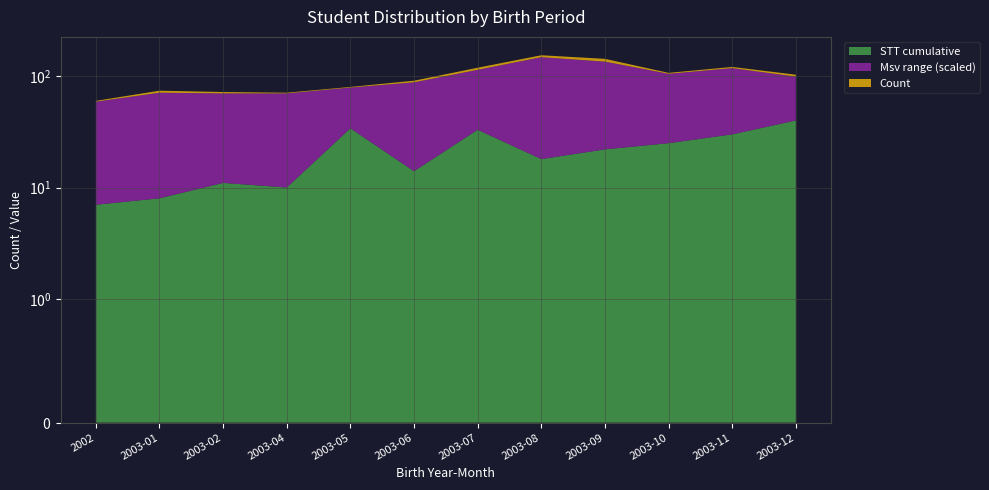

Reading right to left, transcribe all the data shown in this chart.

STT cumulative: 2003-12=40	2003-11=30	2003-10=25	2003-09=22	2003-08=18	2003-07=33	2003-06=14	2003-05=34	2003-04=10	2003-02=11	2003-01=8	2002=7
Msv range (scaled): 2003-12=59	2003-11=88	2003-10=80	2003-09=113	2003-08=130	2003-07=81	2003-06=74	2003-05=45	2003-04=60	2003-02=59	2003-01=63	2002=52
Count: 2003-12=4	2003-11=3	2003-10=2	2003-09=8	2003-08=6	2003-07=5	2003-06=3	2003-05=1	2003-04=1	2003-02=2	2003-01=3	2002=1